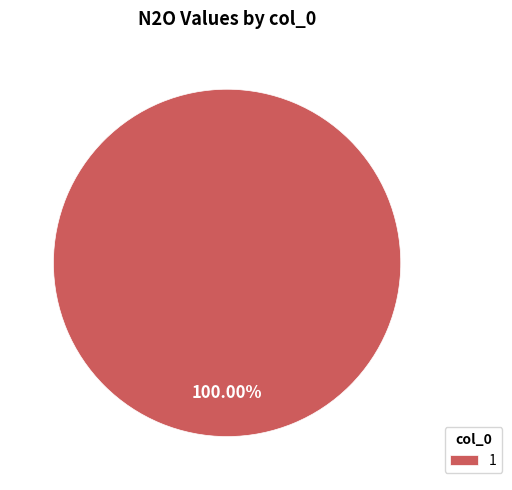

Rank the categories by value from highest to lowest.

1